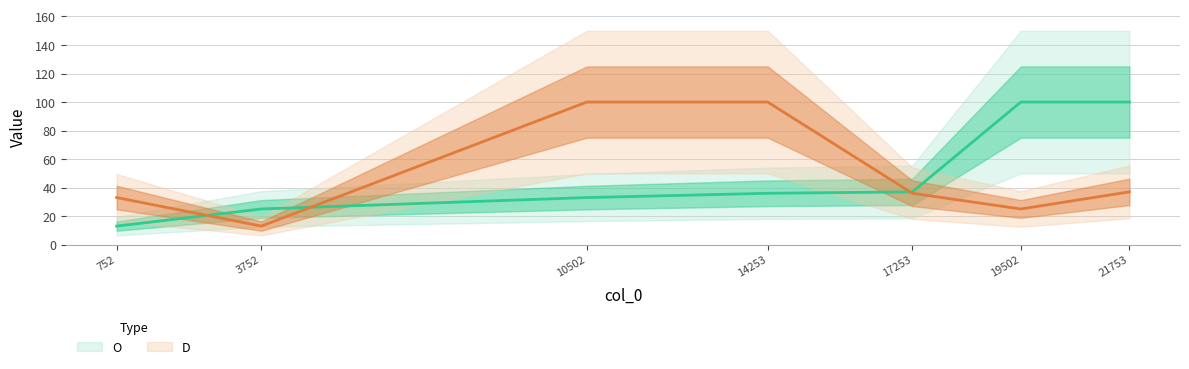

At 21753, list the series in order from smallest to largest.

D, O